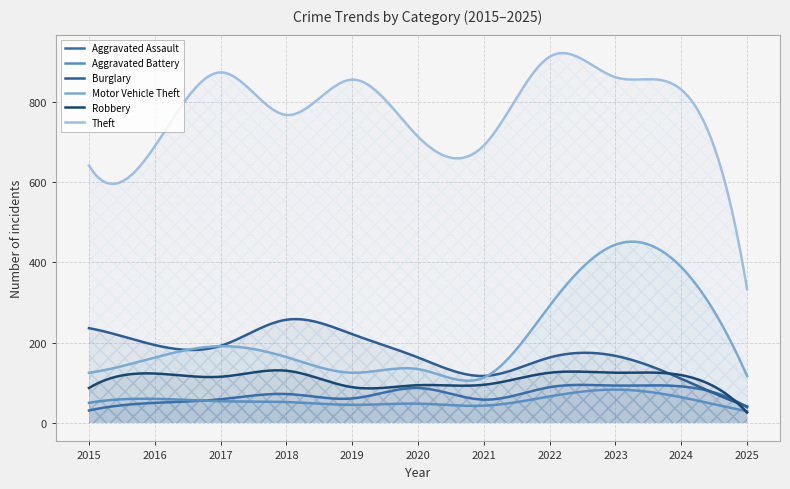

How many lines are shown in the chart?

6